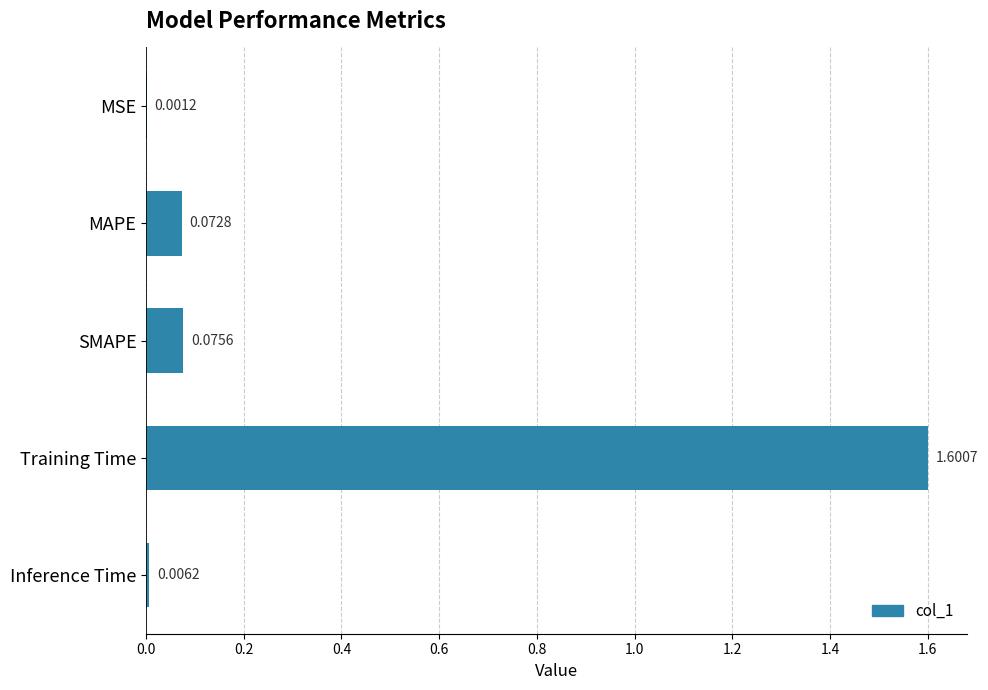

What is the sum of the values at Training Time and MSE?

1.6